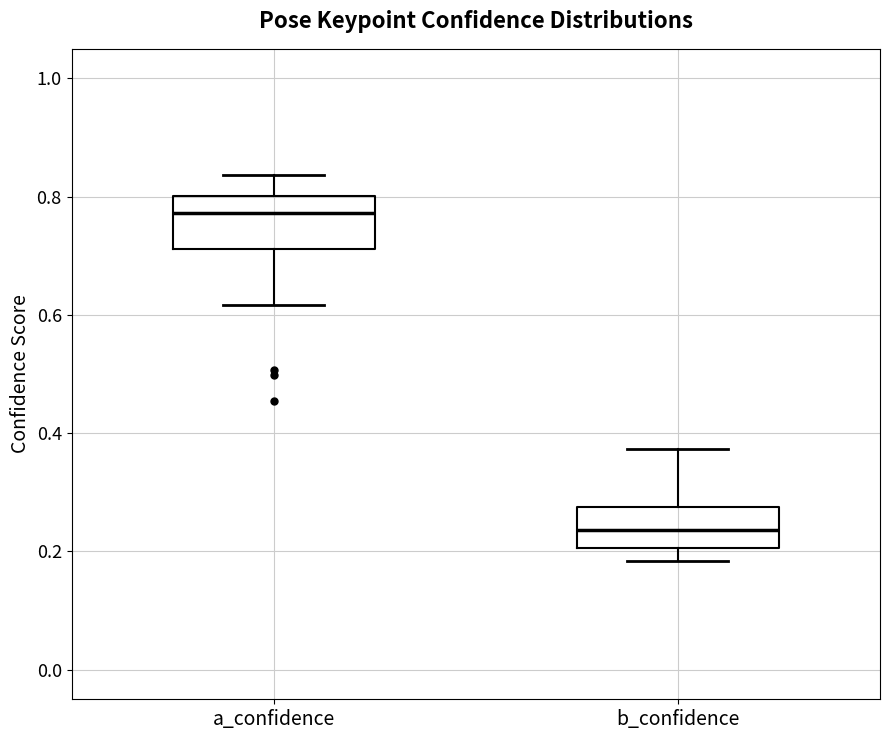

Reading left to right, read every box against the y-axis: the position of its median line, the range the box covers, and the ends of its whiskers. The values are not printed on the chart, so give them approximately, as read against the axis.

a_confidence: median 0.78, box 0.72 to 0.80, whiskers 0.62 to 0.84
b_confidence: median 0.24, box 0.20 to 0.28, whiskers 0.18 to 0.38